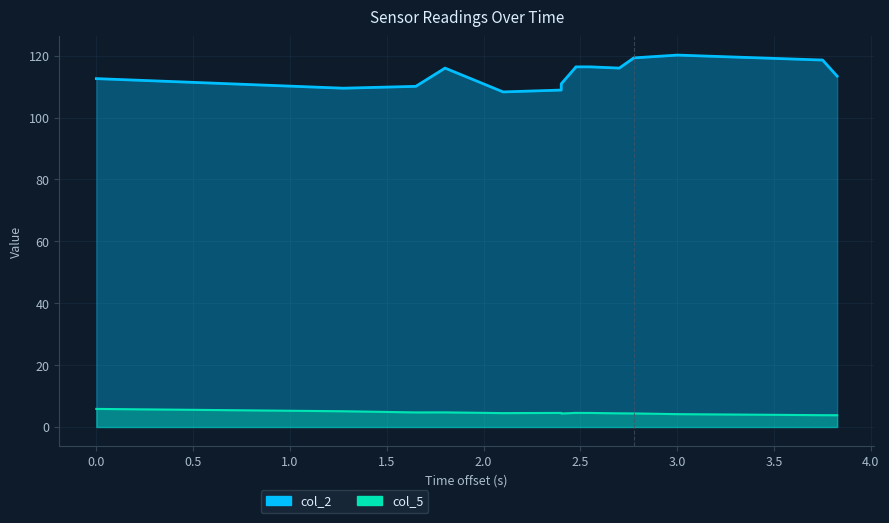

What is the label of the 12th point from the right?

1.0